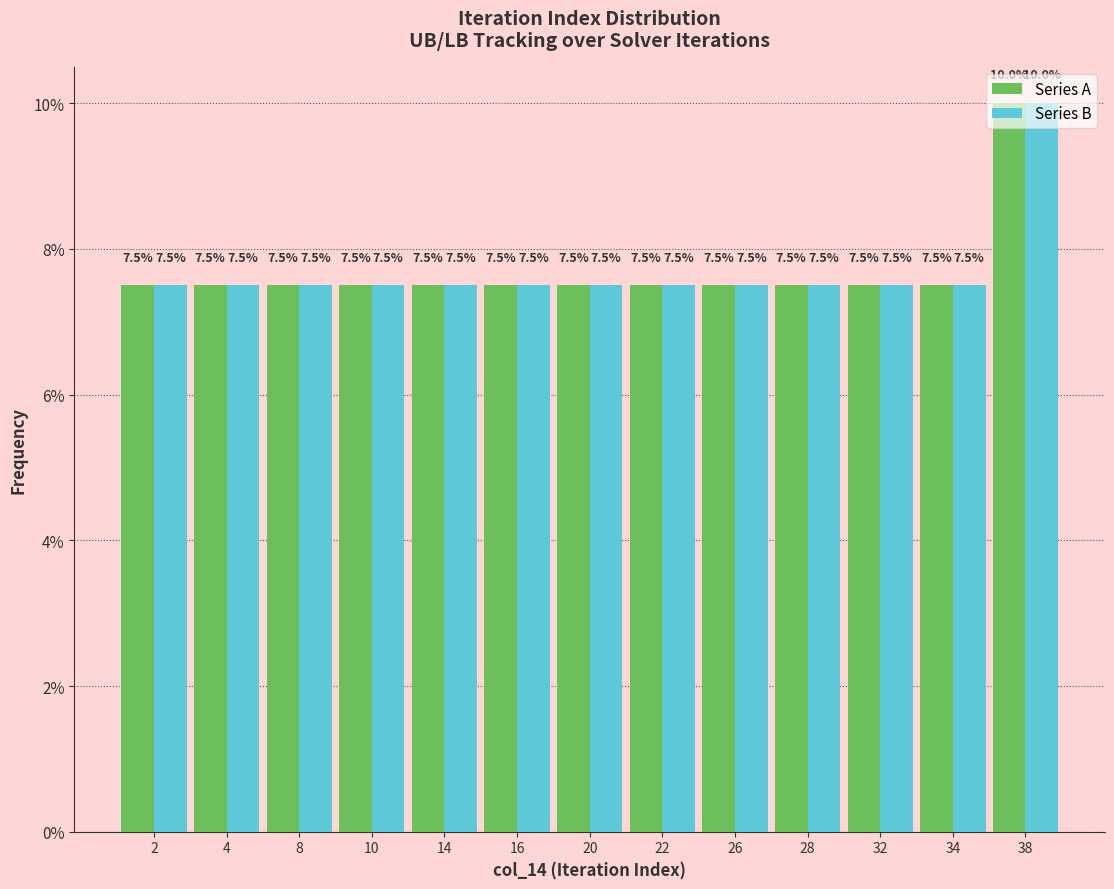

What is the sum of the Series B values at 8 and 32?

15.0